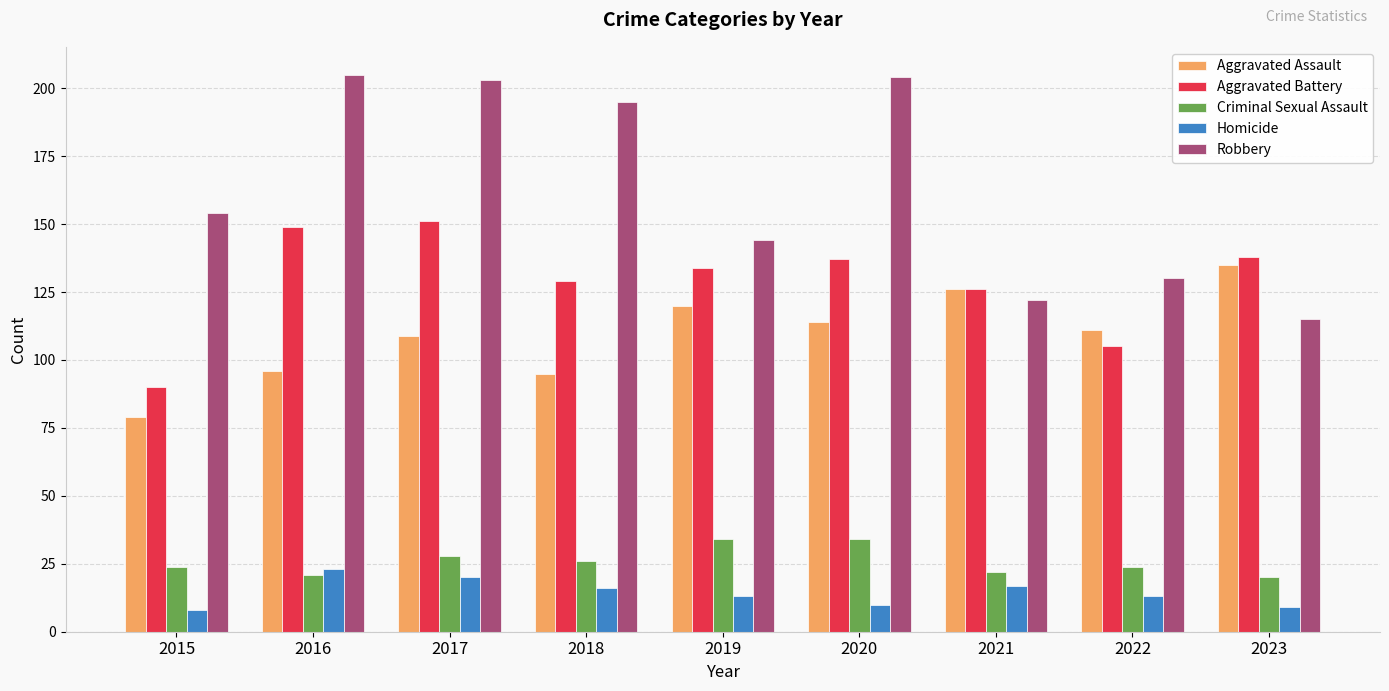

At how many categories does at least one series exceed 100?

9